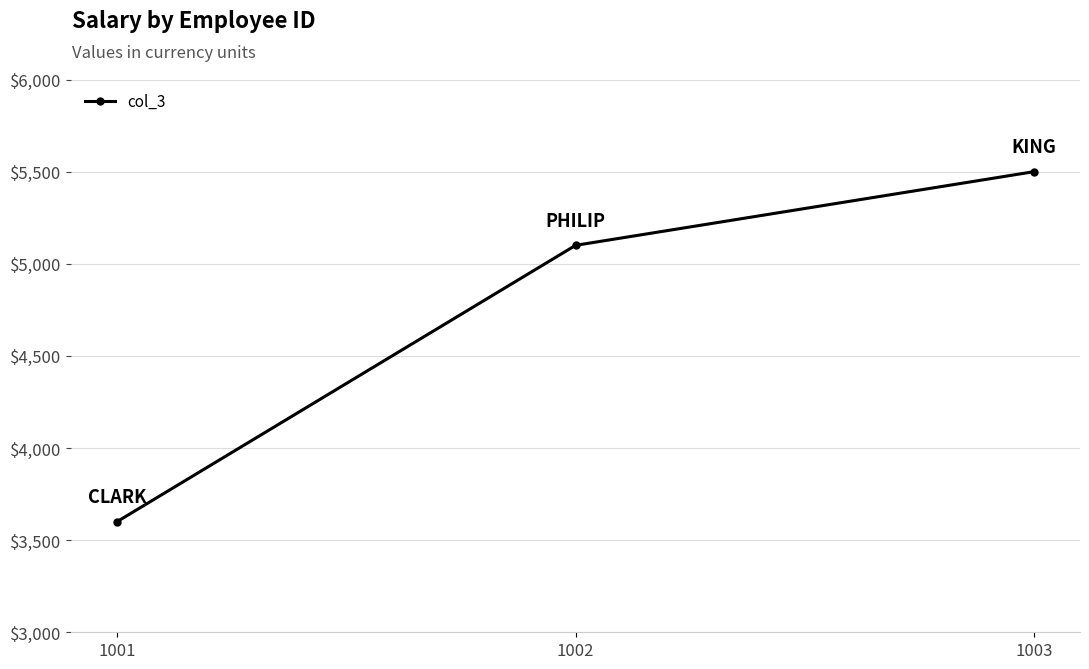

True or false: the data shows 5100 at 1002.

True